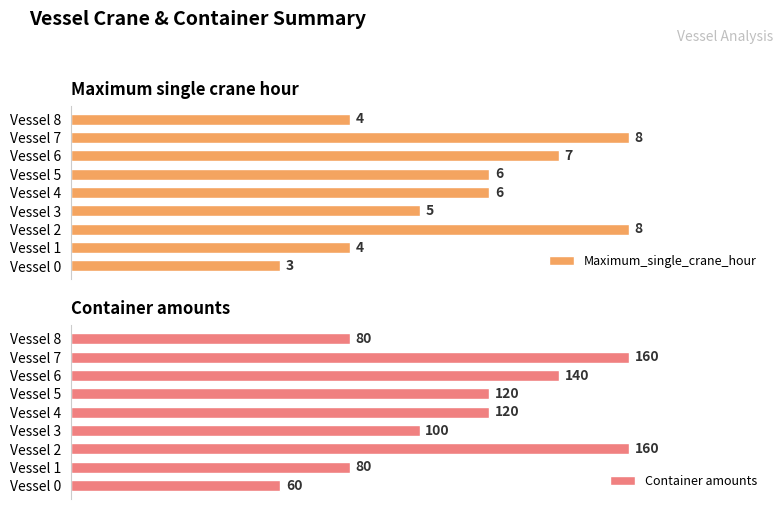

Rank the series by their maximum value, from lowest to highest.

Maximum_single_crane_hour, Container amounts